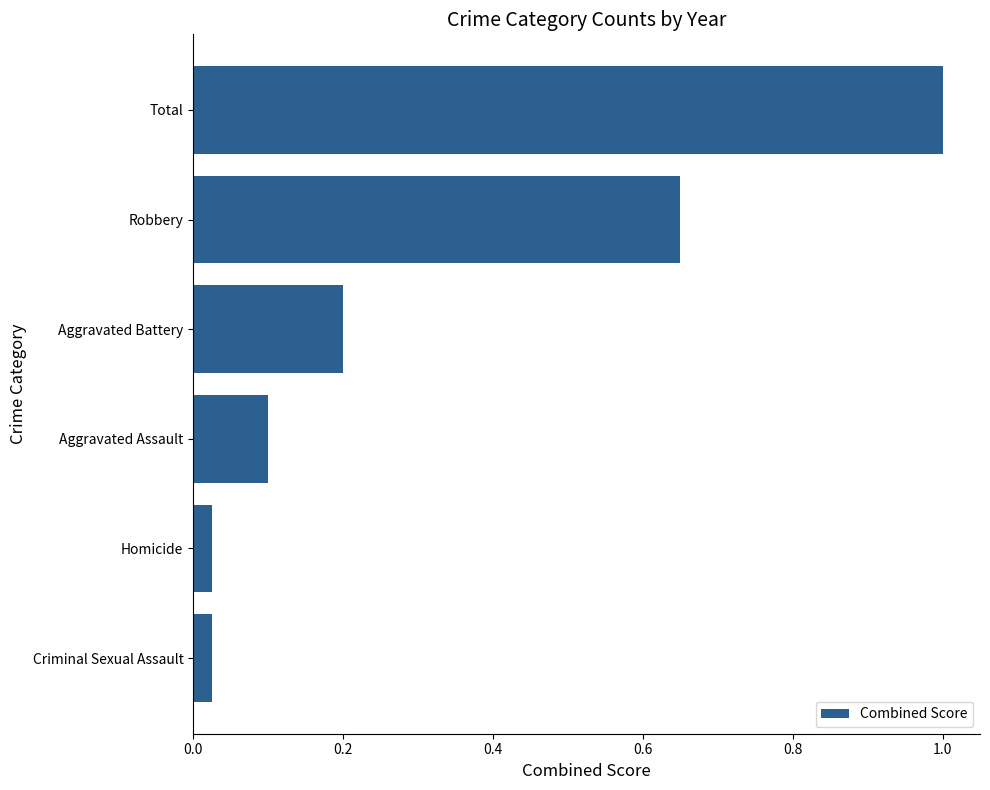

What is the difference between the maximum and minimum values?

1.0